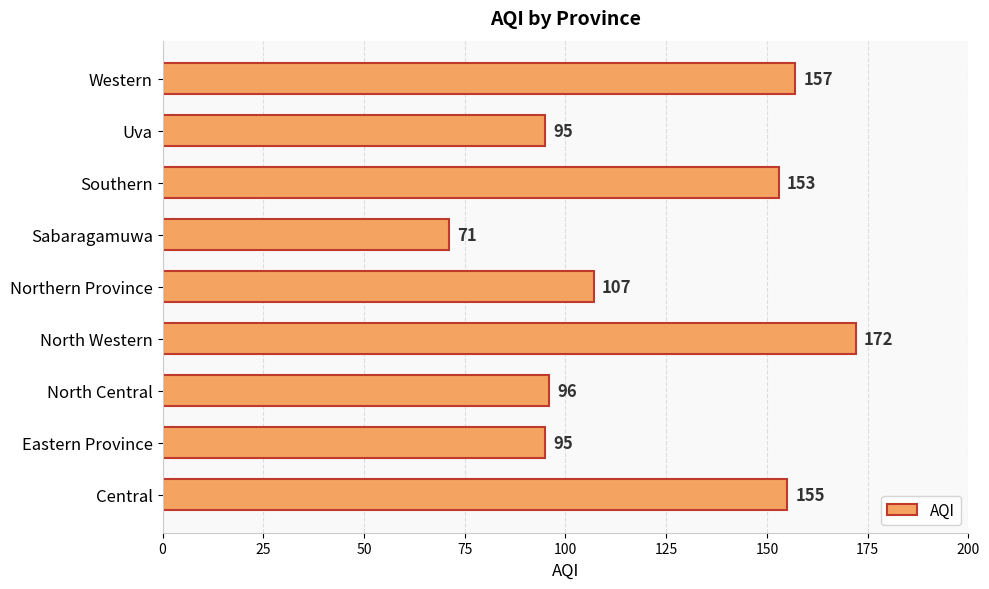

What is the difference between the maximum and second lowest values?

77